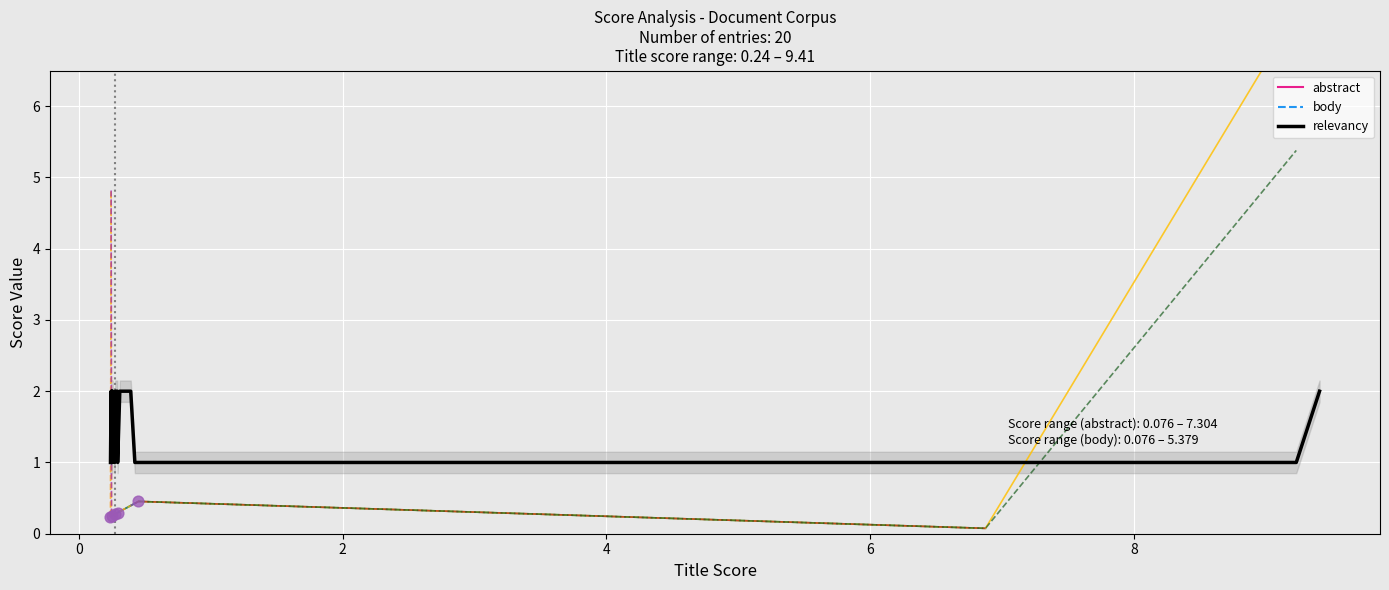

At which category is the sum across all series the highest?

9.2295